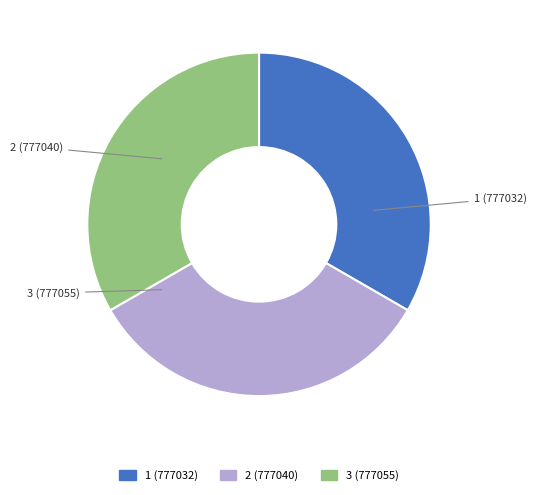

Which slice is the largest?

3